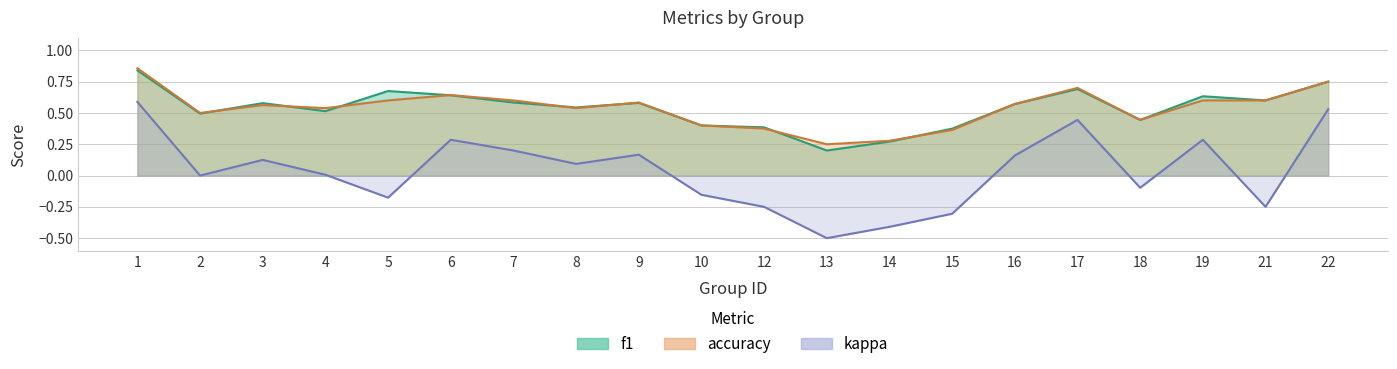

What is the difference between the second highest and minimum values in the accuracy series?

0.5